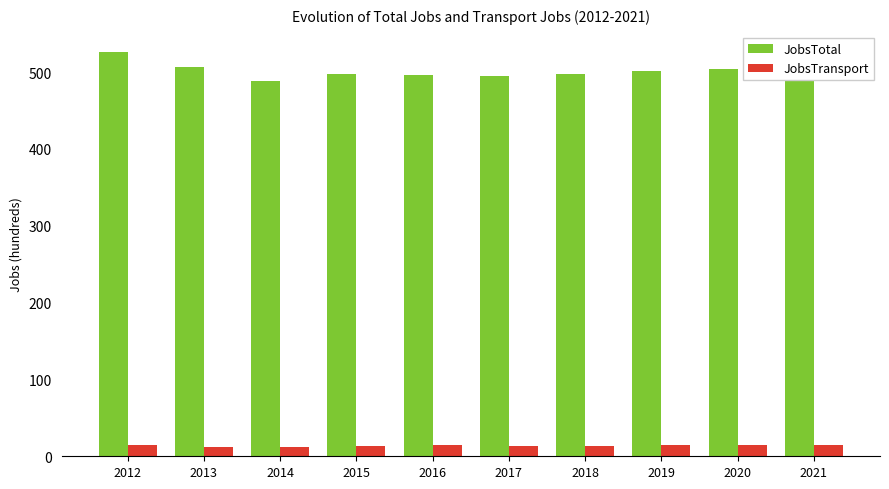

What is the approximate value of JobsTransport at 2018?

14